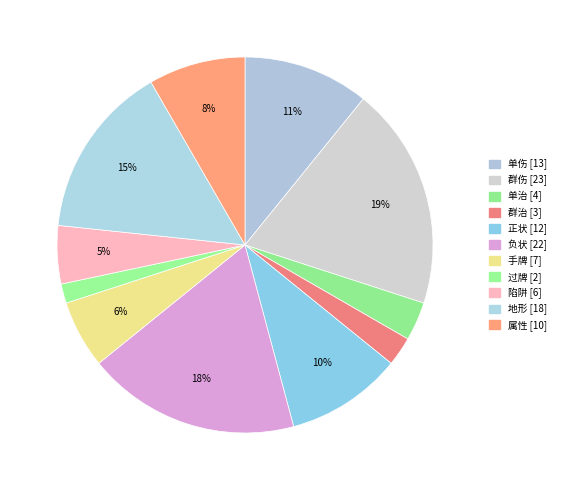

Which slice is the largest?

群伤